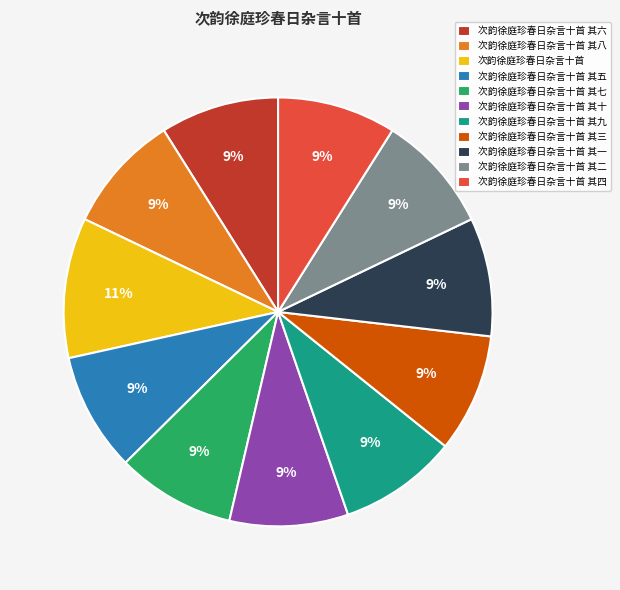

Count the number of slices in the pie.

11